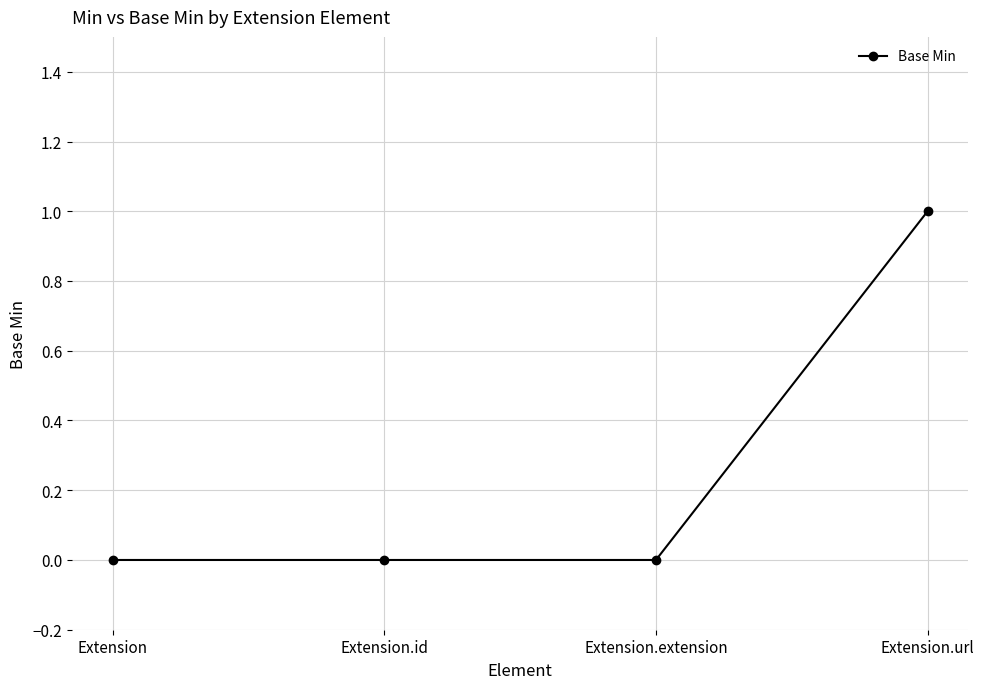

Which category has the highest value across all series?

Extension.url